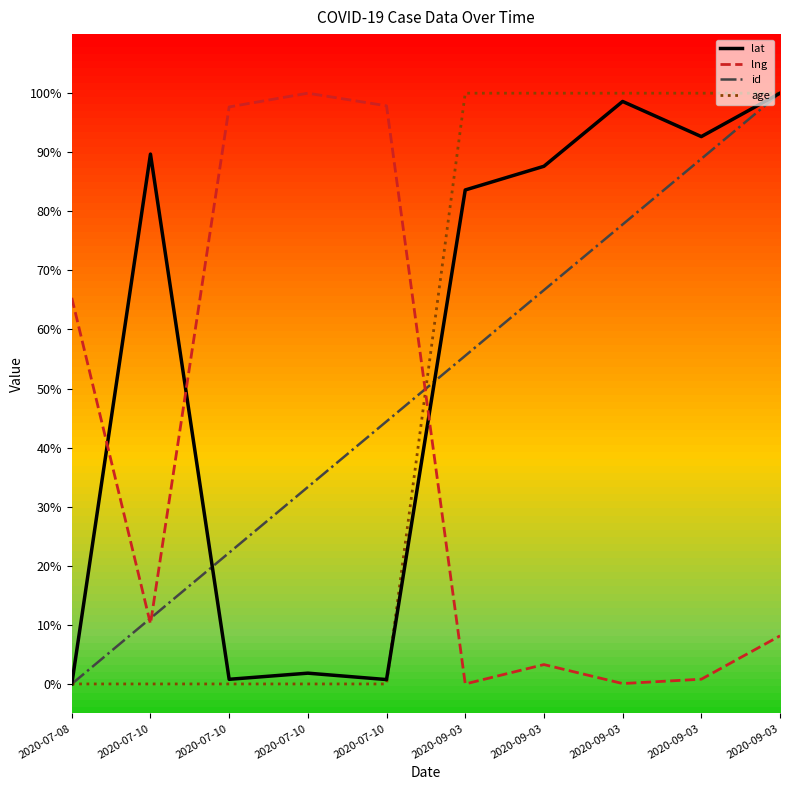

What is the label of the 8th point from the left?

2020-09-03